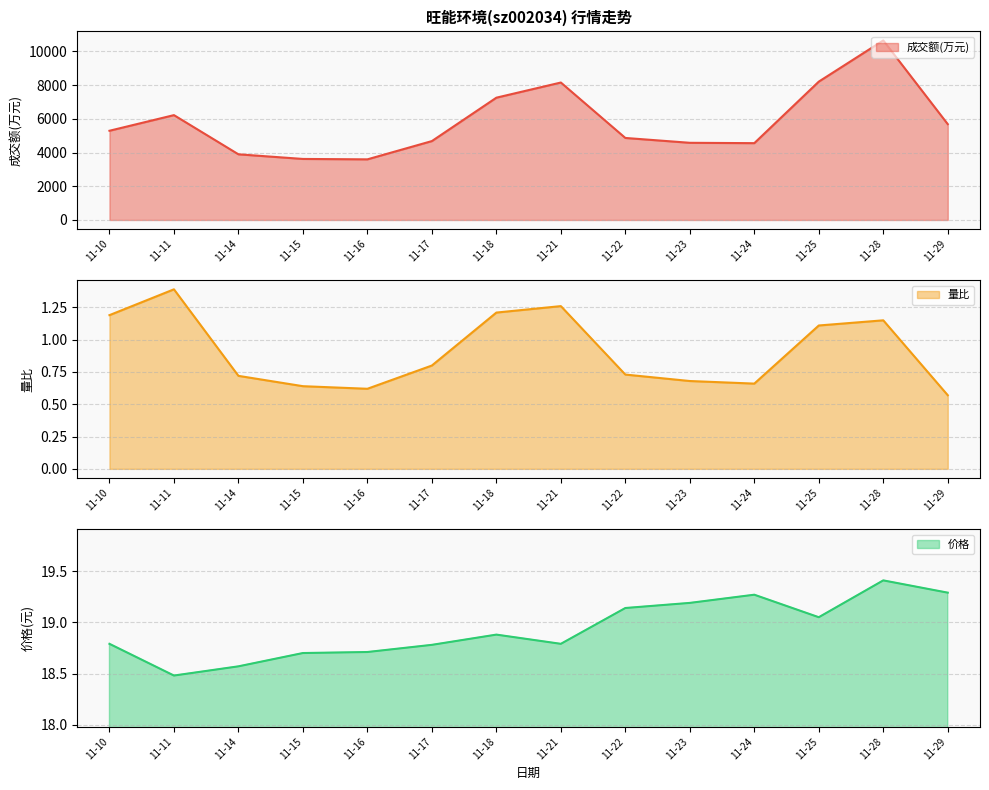

Reading left to right, extract all data points from this chart.

成交额(万元): 5295.0	6223.0	3897.0	3622.0	3598.0	4682.0	7258.0	8158.0	4868.0	4580.0	4559.0	8212.0	10656.0	5687.0
量比: 1.2	1.4	0.7	0.6	0.6	0.8	1.2	1.3	0.7	0.7	0.7	1.1	1.1	0.6
价格: 18.8	18.5	18.6	18.7	18.7	18.8	18.9	18.8	19.1	19.2	19.3	19.1	19.4	19.3